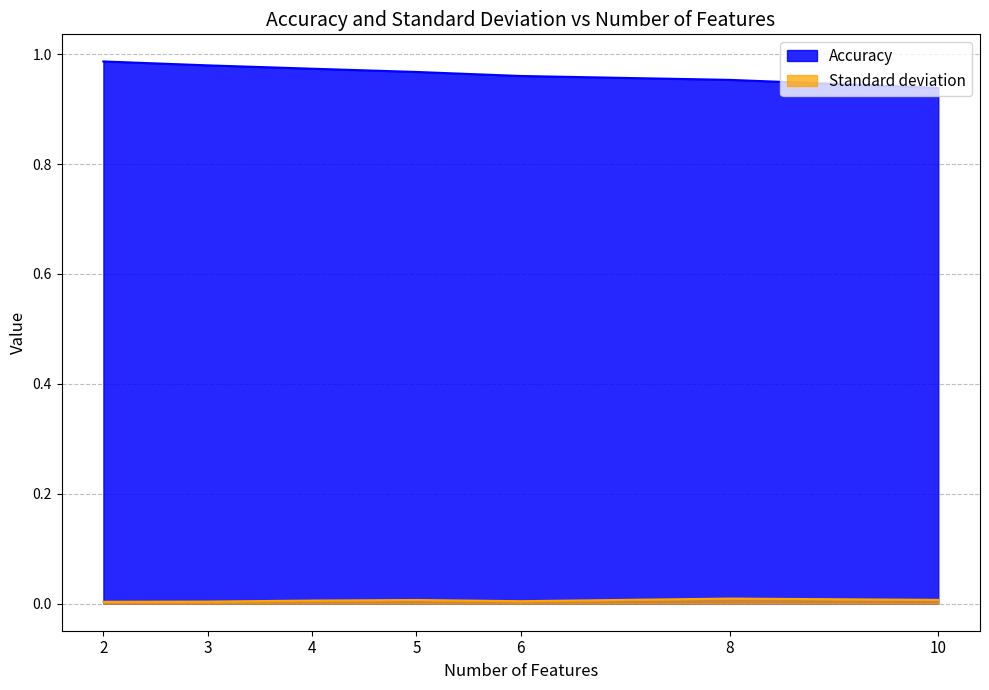

True or false: Accuracy and Standard deviation intersect in this chart.

False